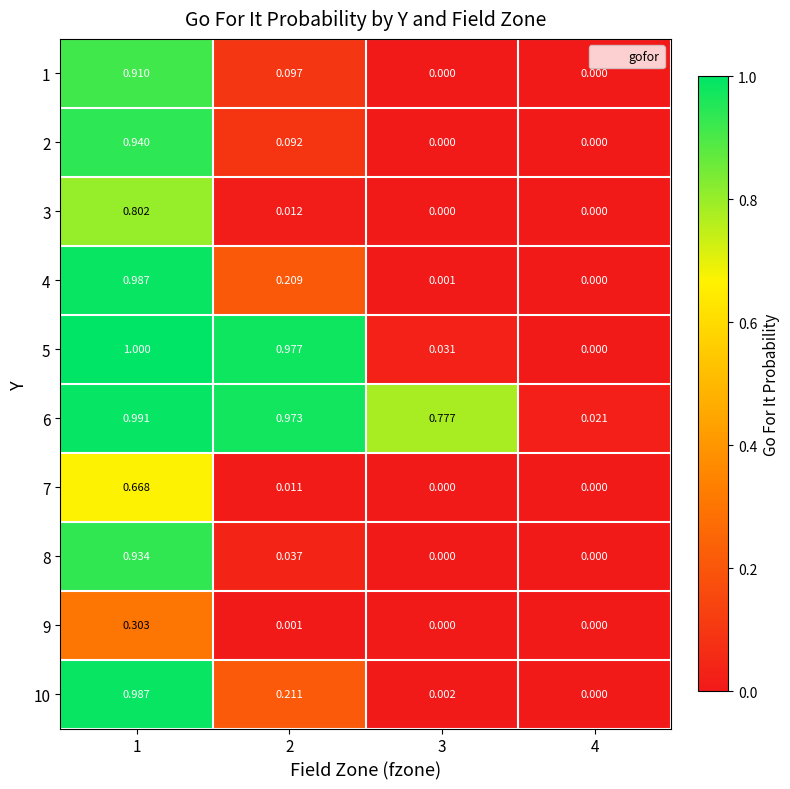

Is the value of 1 at 1 greater than the value of 5 at 3?

Yes